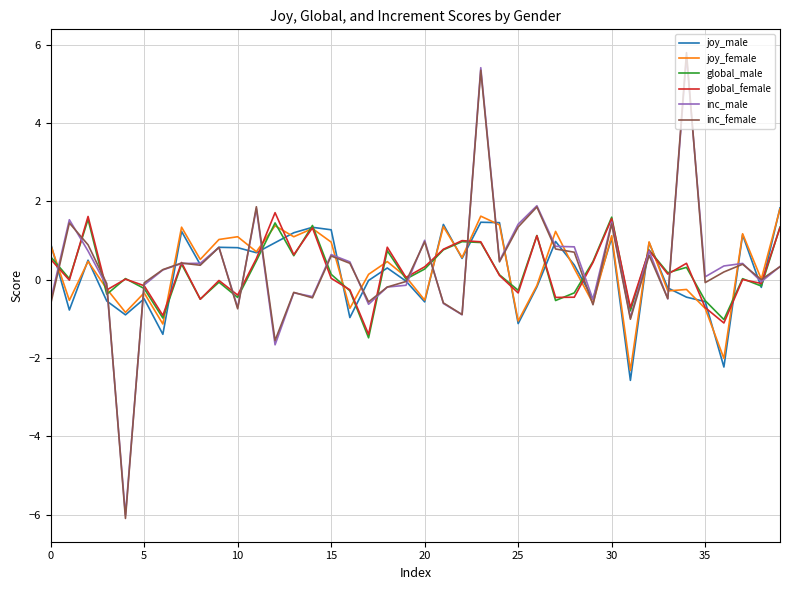

In global_male, how many points are higher than both neighbors (excluding endpoints)?

13